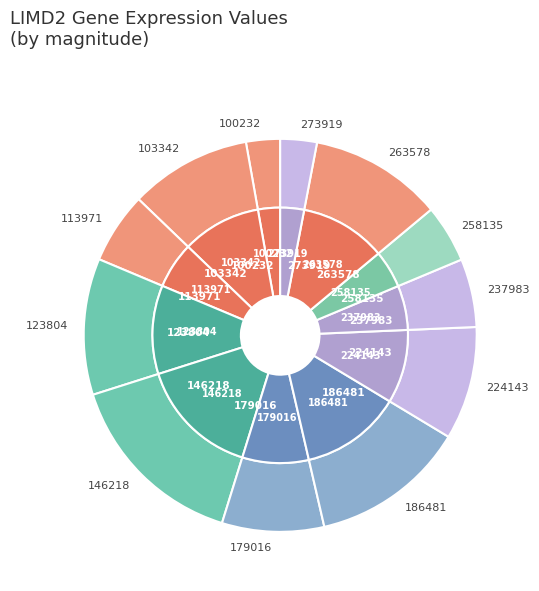

Which category has the biggest portion of the pie?

146218